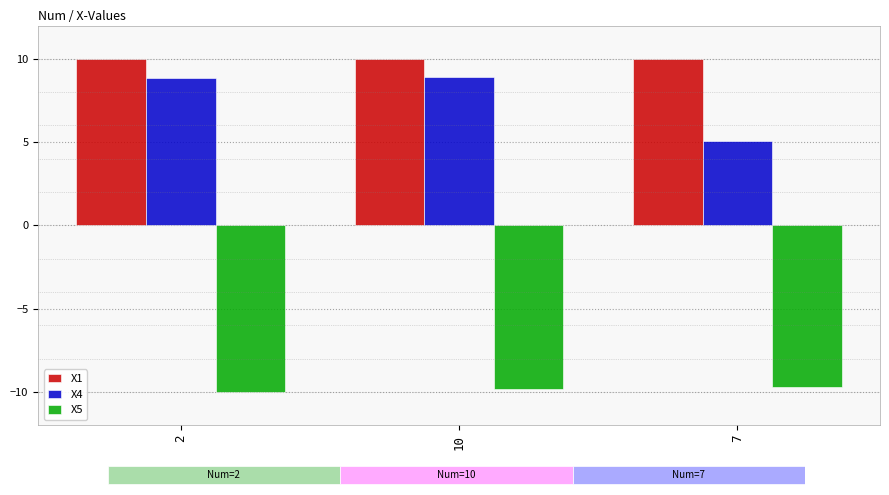

What is the difference between the maximum and minimum values in the X4 series?

3.9